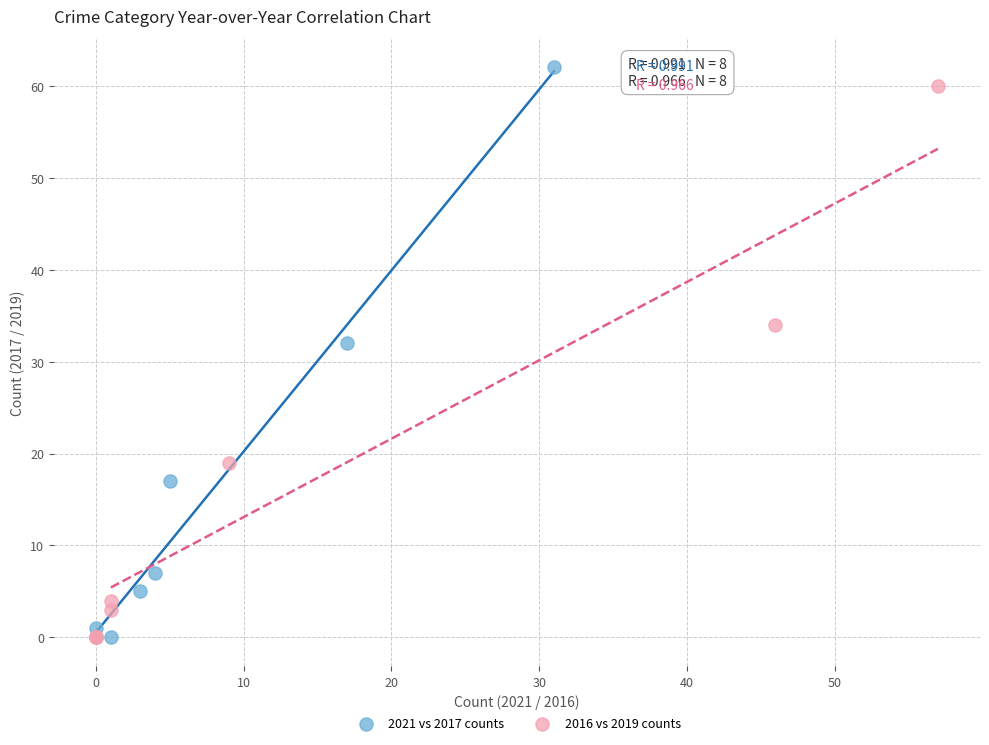

Which series has the widest spread of Y values?

2021 vs 2017 counts